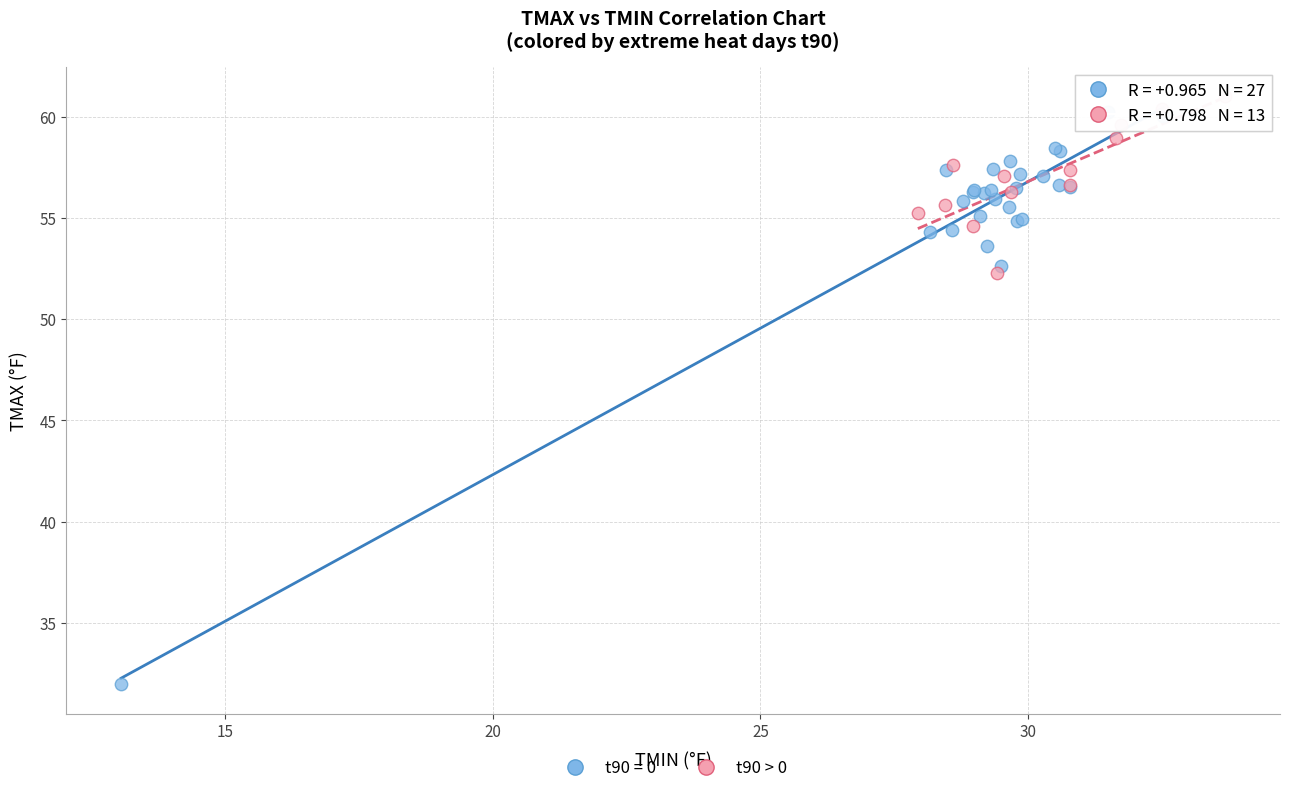

Which series reaches the minimum Y coordinate?

t90 = 0